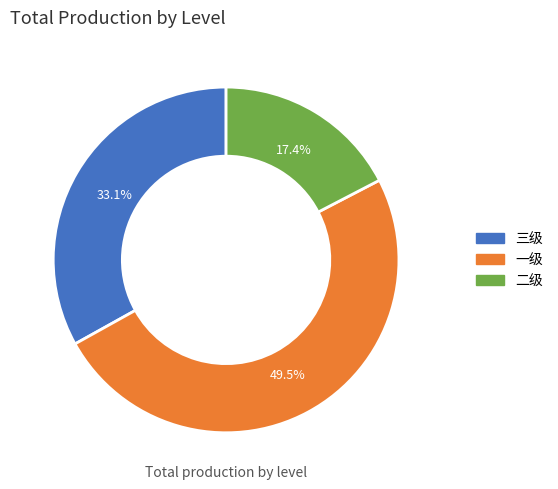

What percentage do 二级 and 三级 together represent?

50.5%